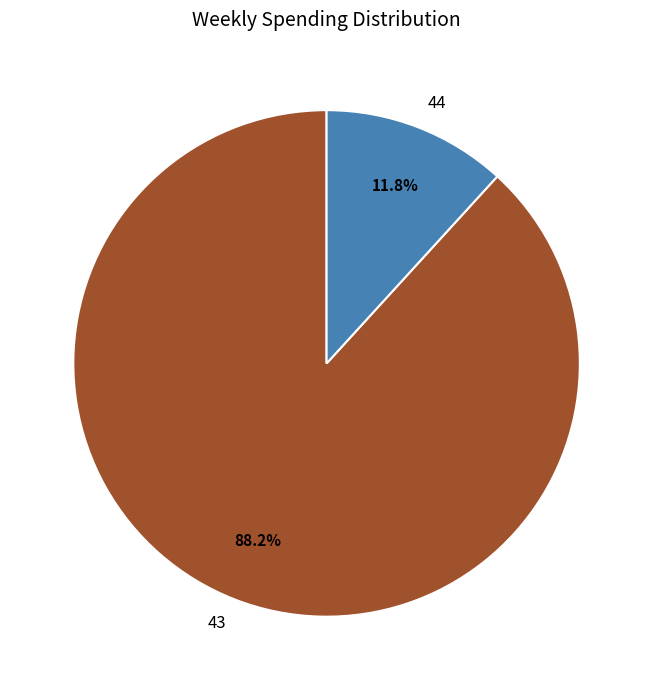

How much of the chart is everything except 43?

11.8%